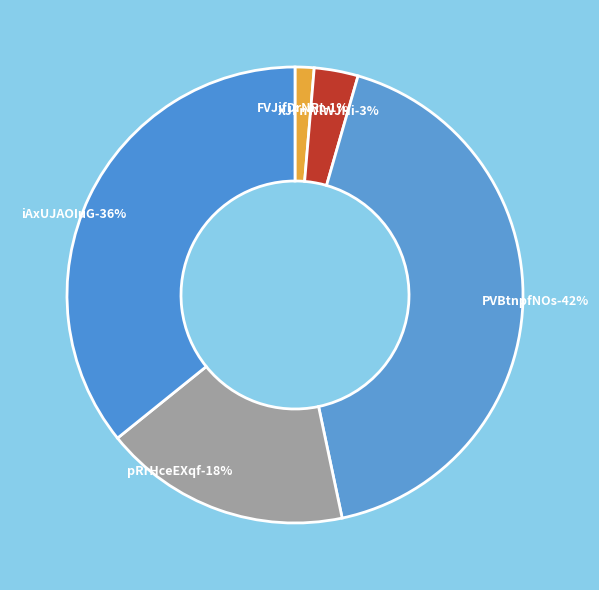

Is there a majority slice in this chart?

No